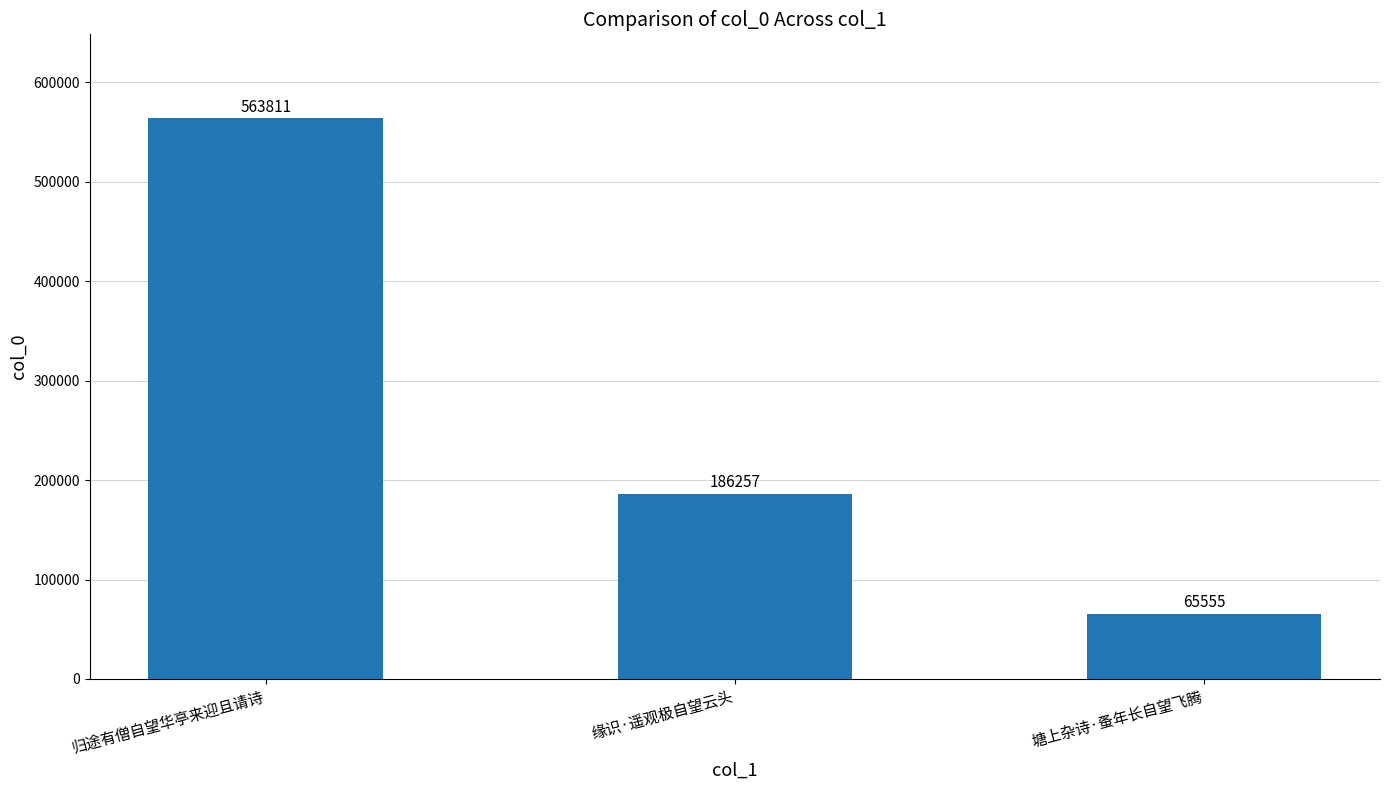

What is the label of the 2nd bar from the left?

缘识·遥观极自望云头